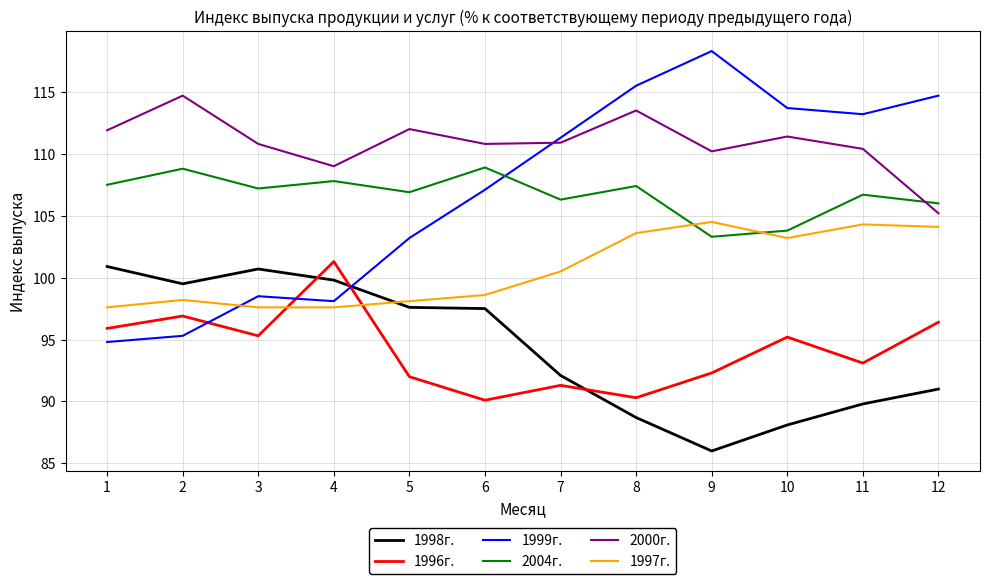

Which series has the largest total across all categories?

2000г.